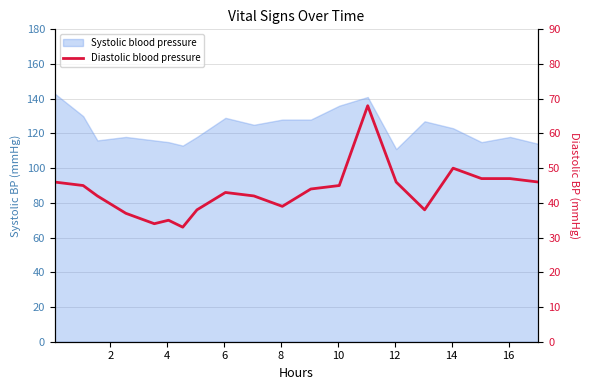

How many values are below 44?

10